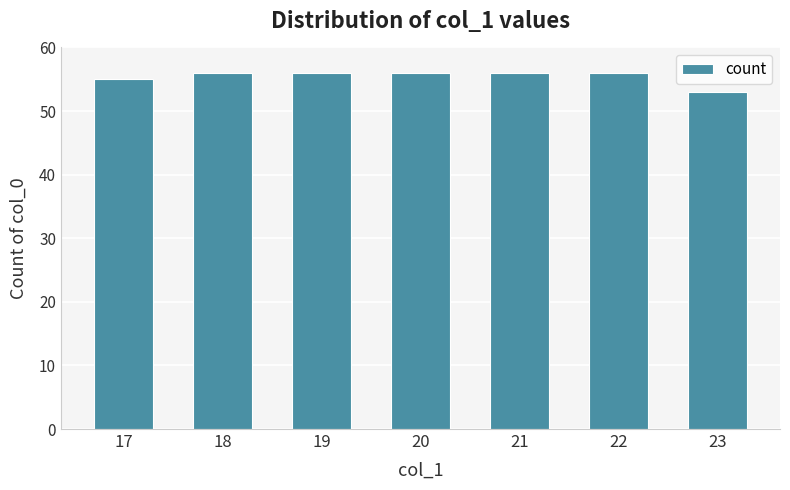

What is the sum of the values at 21 and 20?

112